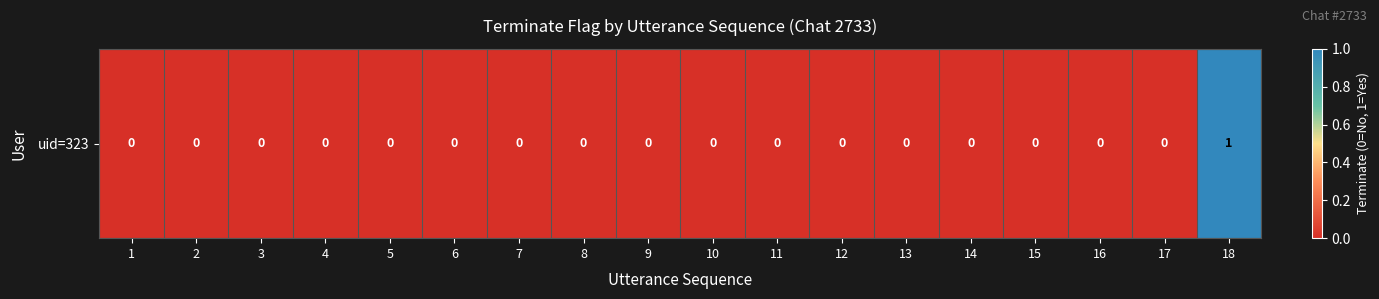

What is the greatest value displayed?

1